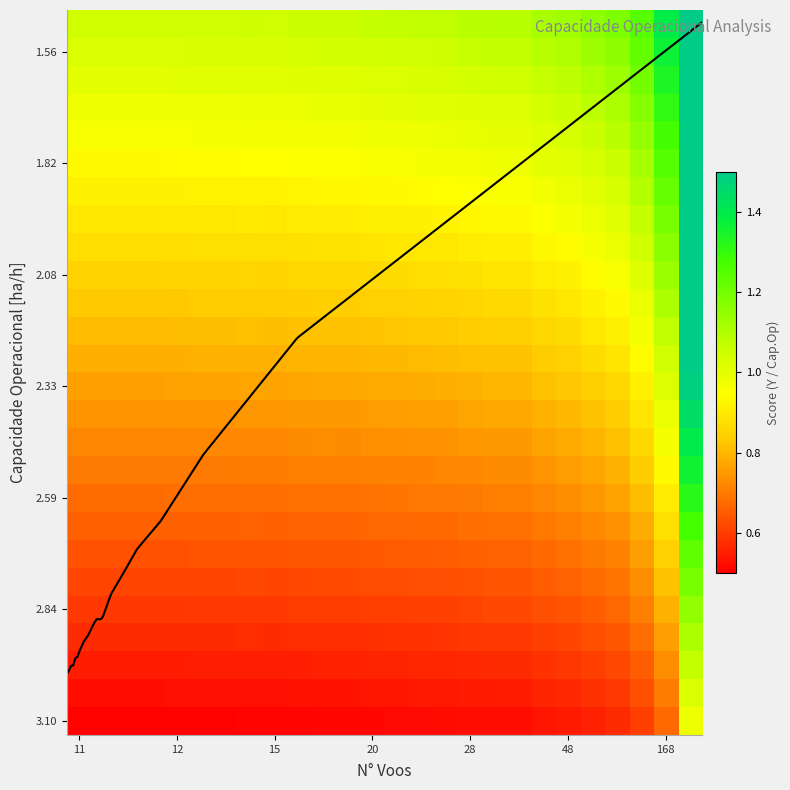

What is the smallest value displayed?

0.5